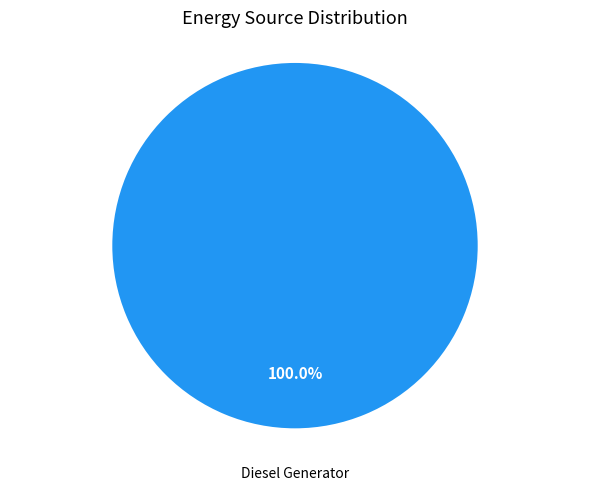

Is there a majority slice in this chart?

Yes